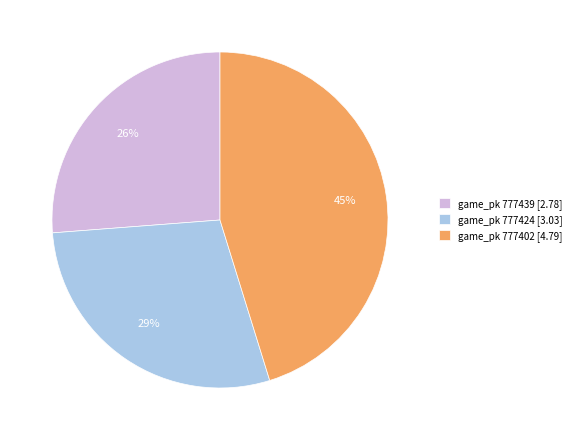

How many segments does this pie chart have?

3